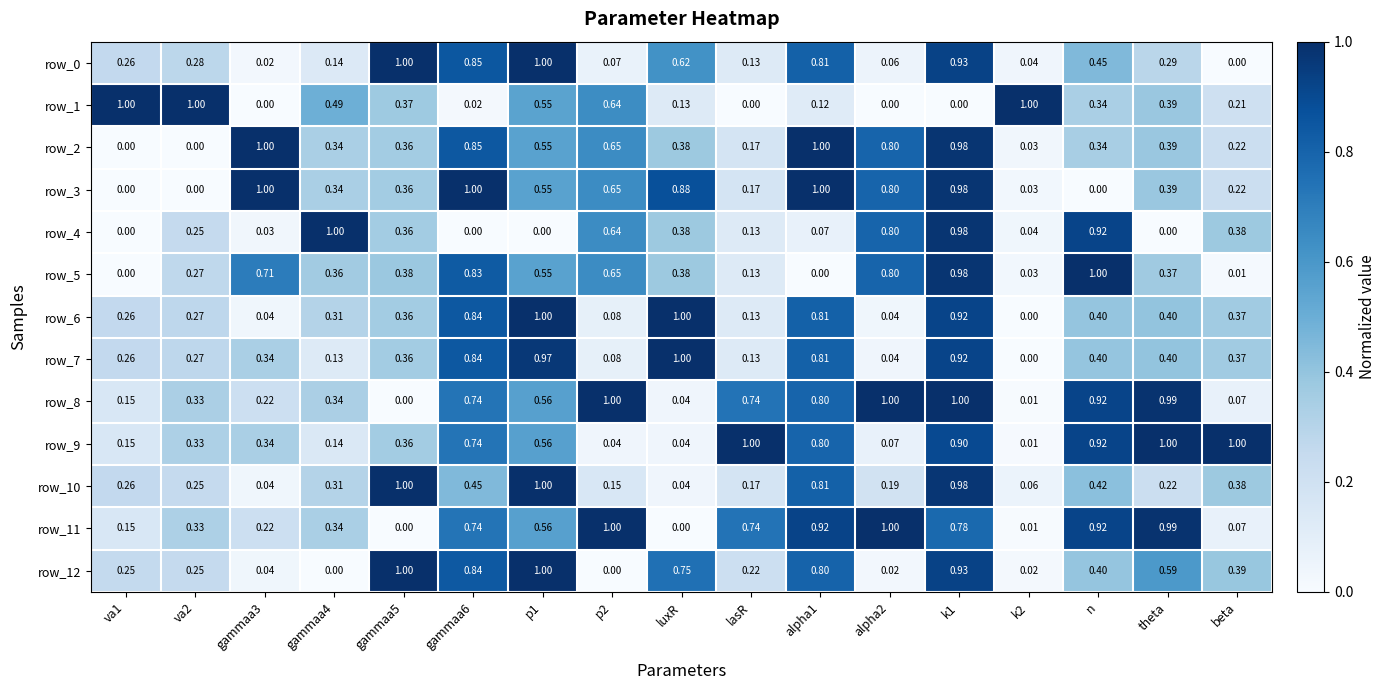

Is the value of row_10 at luxR greater than the value of row_9 at k1?

No